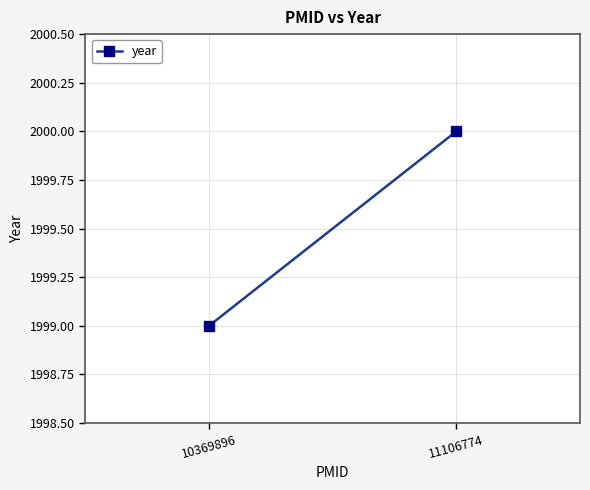

What is the difference between the values at 10369896 and 11106774?

1